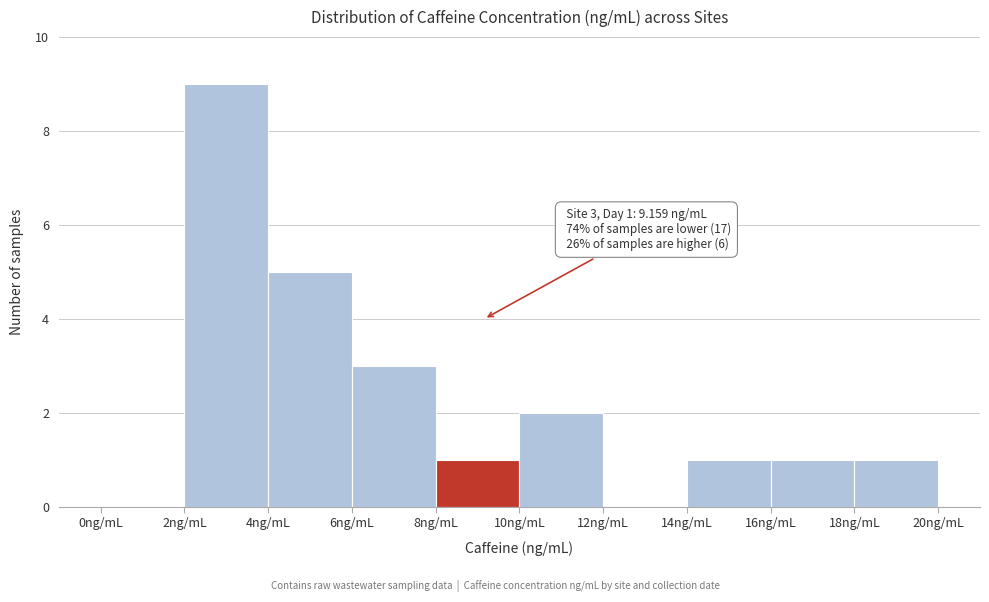

Over which range of the x-axis is the bar tallest?

2 to 4